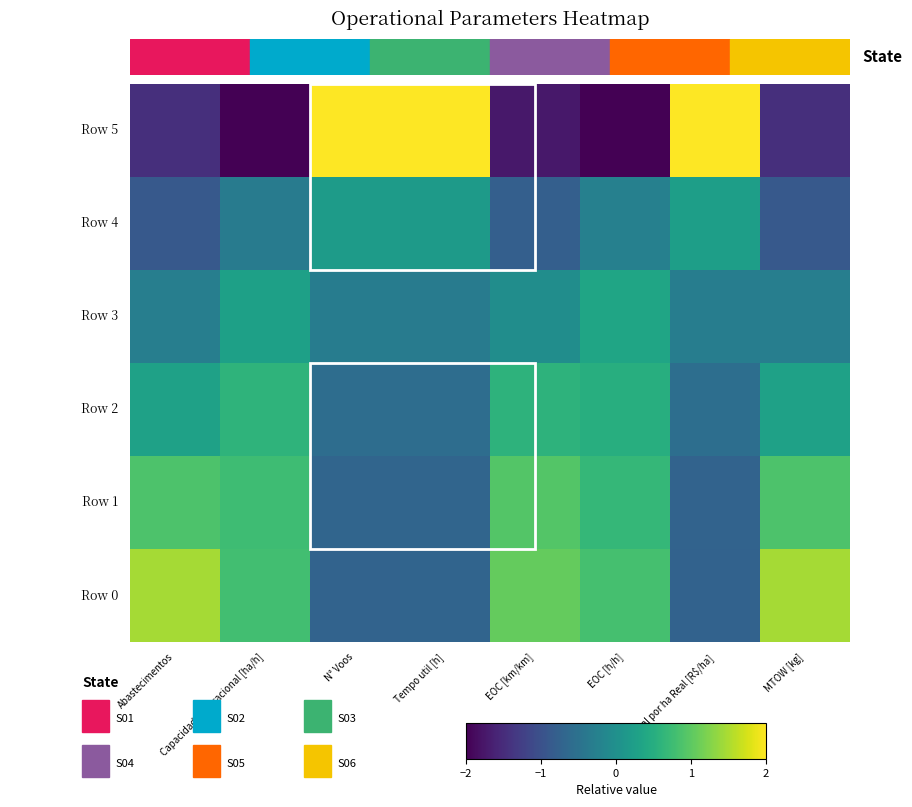

How many distinct data groups are displayed?

6